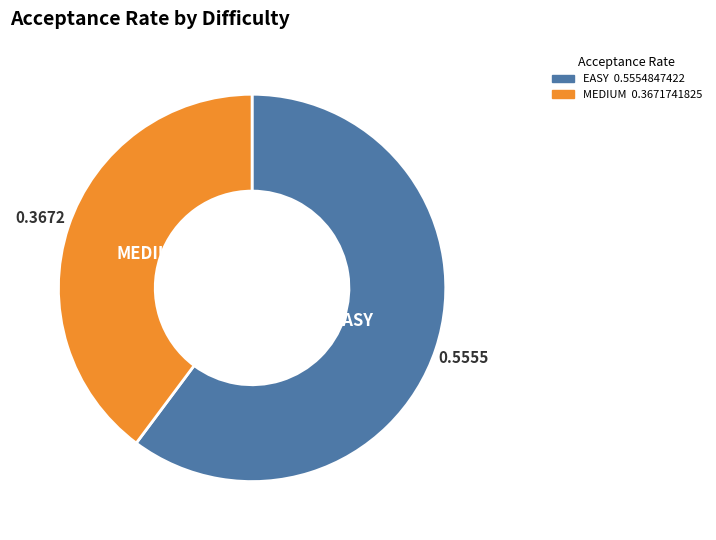

Is there any slice that represents more than half of the pie?

Yes